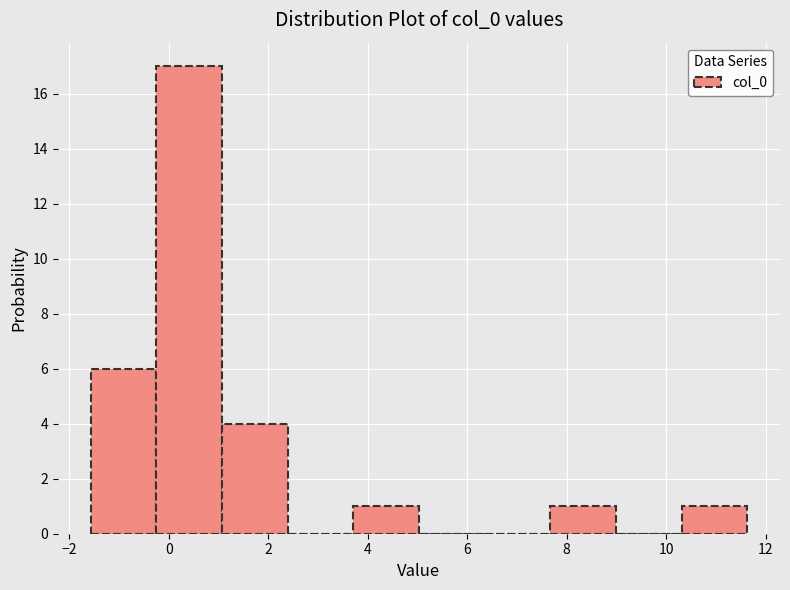

Reading left to right, list every bar in this chart as the range it spans on the x-axis followed by its height. Neither the bar edges nor the heights are printed on the chart, so give them approximately, as read against the axes.

-1.6 to -0.2: 6
-0.2 to 1.0: 17
1.0 to 2.4: 4
2.4 to 3.8: 0
3.8 to 5.0: 1
5.0 to 6.4: 0
6.4 to 7.6: 0
7.6 to 9.0: 1
9.0 to 10.4: 0
10.4 to 11.6: 1